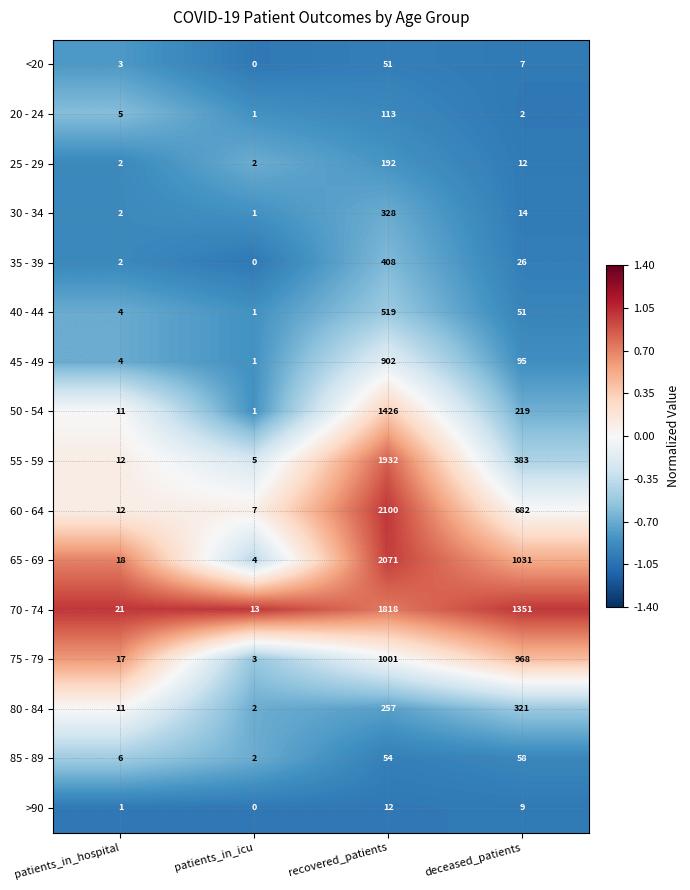

What is the spread (max minus min) of values at deceased_patients?

1349